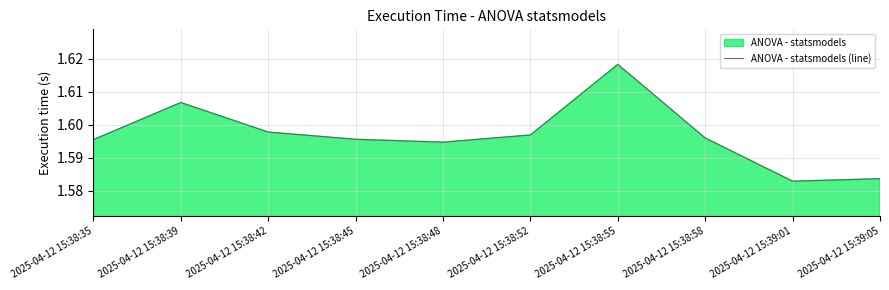

At which category does the data reach its first local peak?

2025-04-12 15:38:39